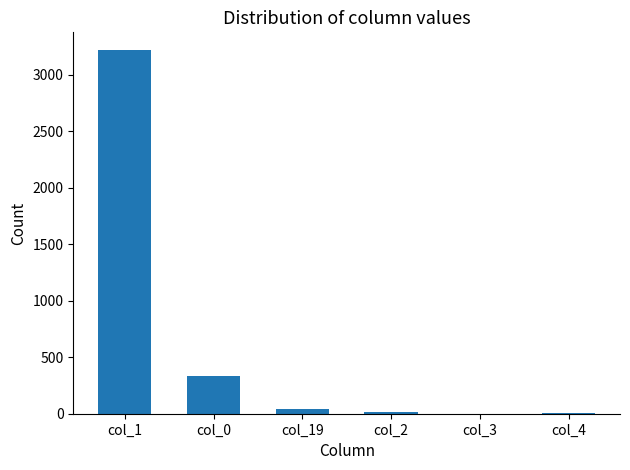

True or false: the data shows 334 at col_0.

True